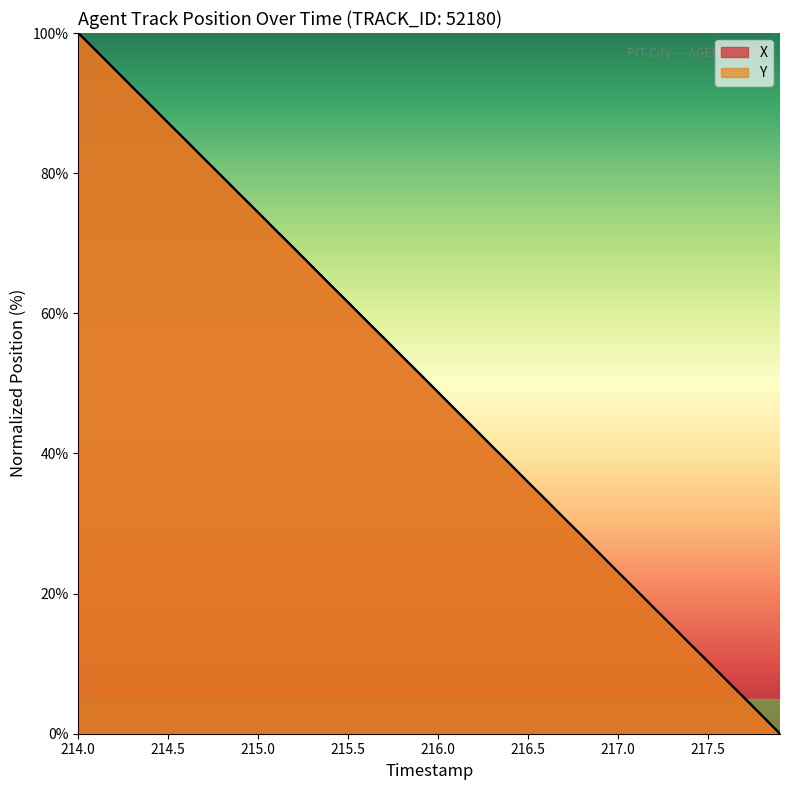

What is the total value across all series at 215.0?

189.8